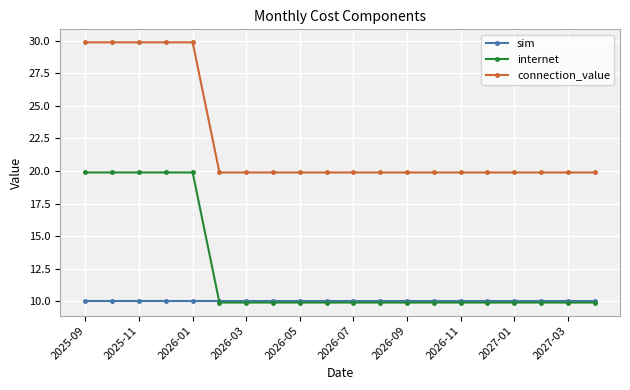

True or false: connection_value and sim cross at least once.

False